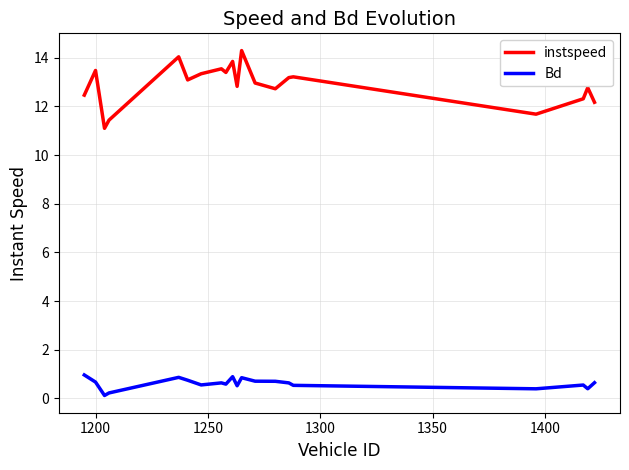

Which series has the largest total across all categories?

instspeed